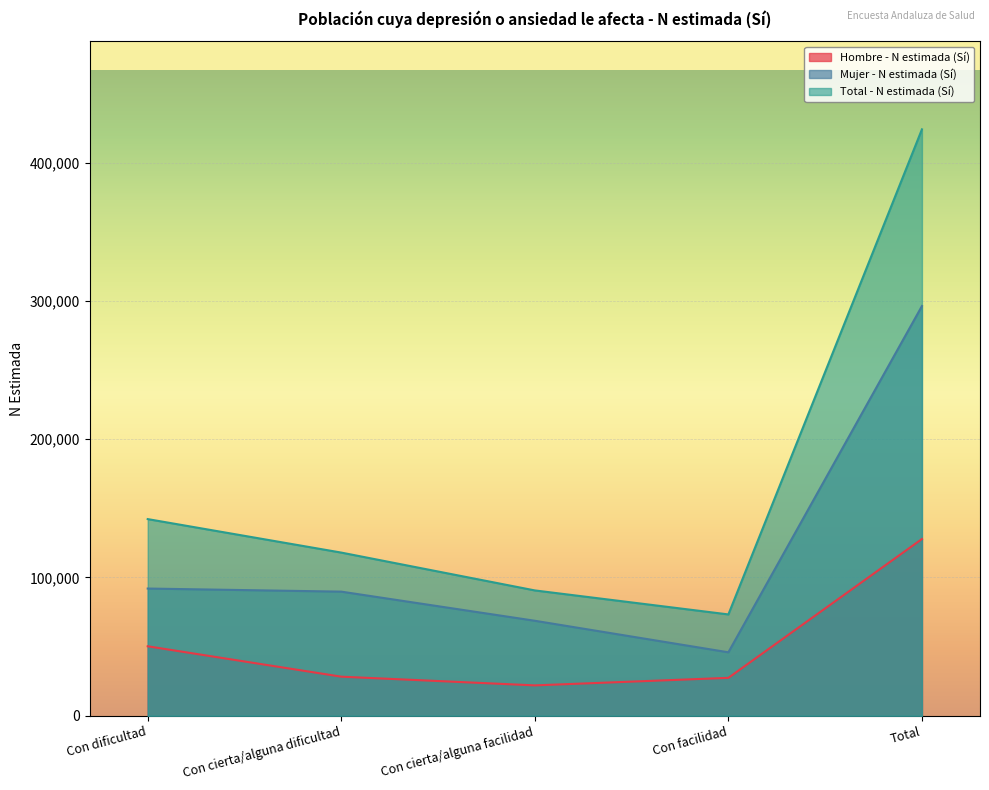

How many series are shown in this chart?

3